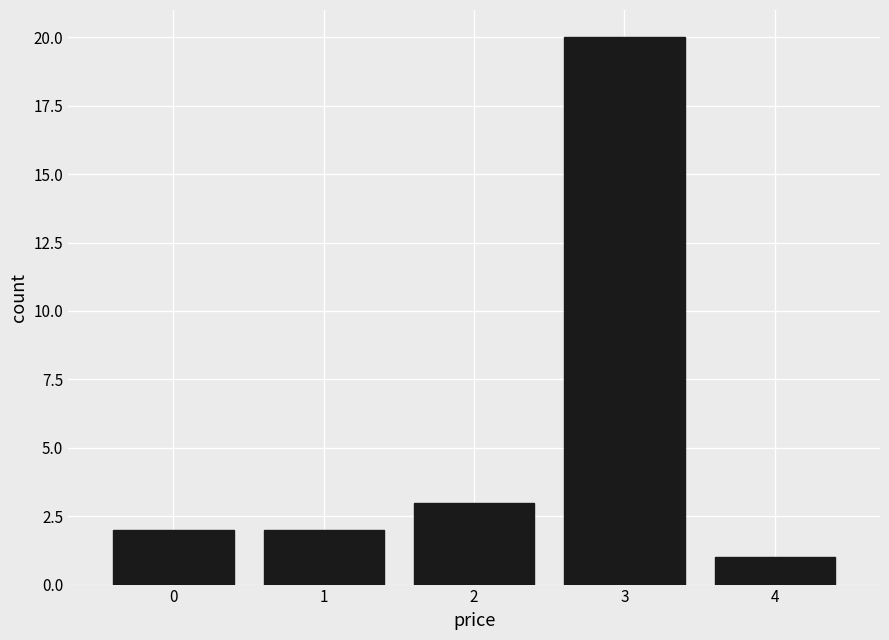

Reading right to left, what are all the values shown in this chart?

4=1	3=20	2=3	1=2	0=2